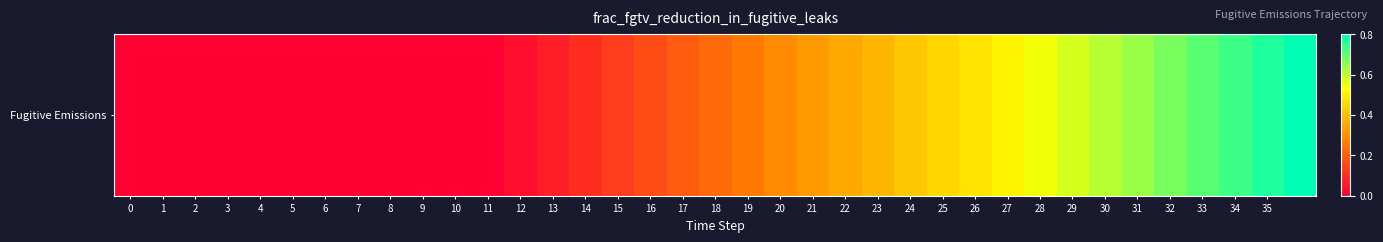

The chart shows a value of 0.0 at 0. True or false?

True